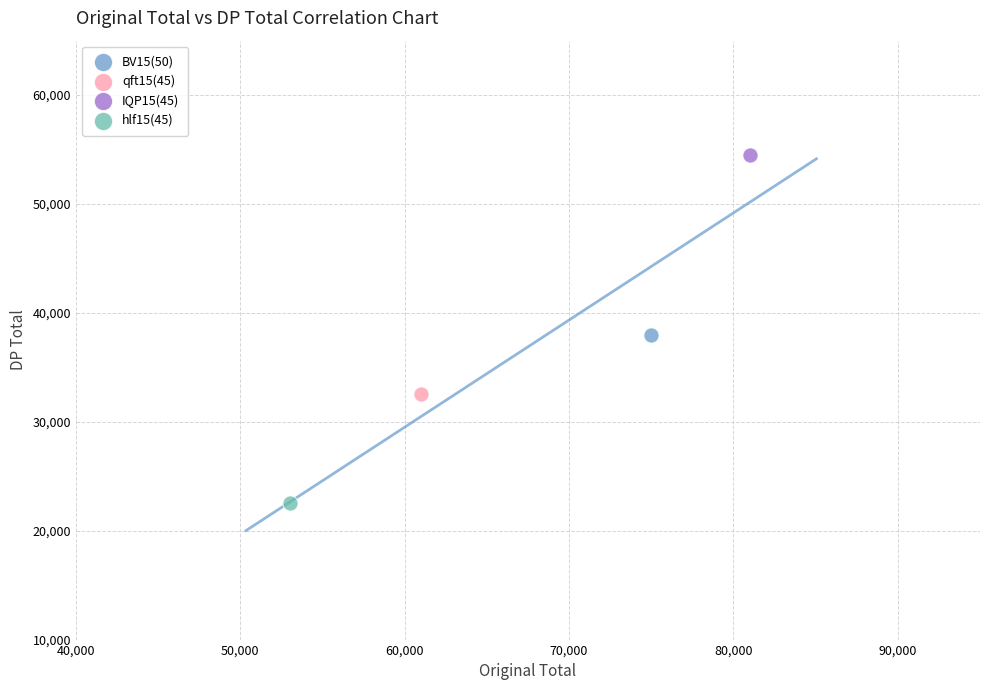

What are all the series names shown in the legend?

BV15(50), qft15(45), IQP15(45), hlf15(45)